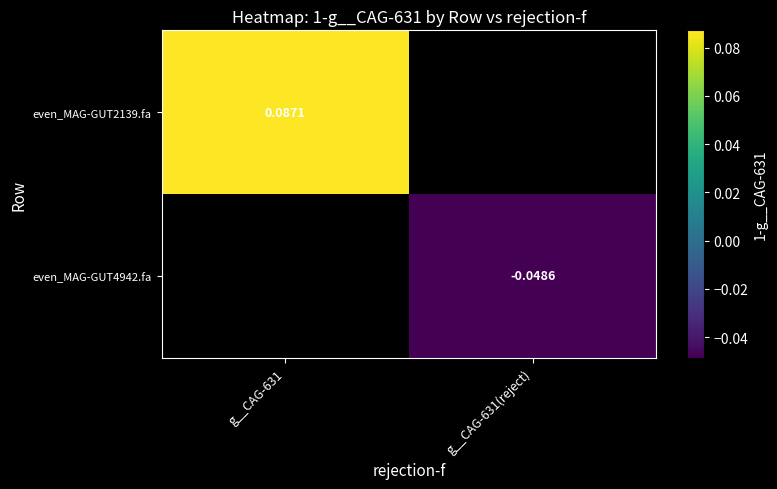

Which category has the highest value across all series?

g__CAG-631